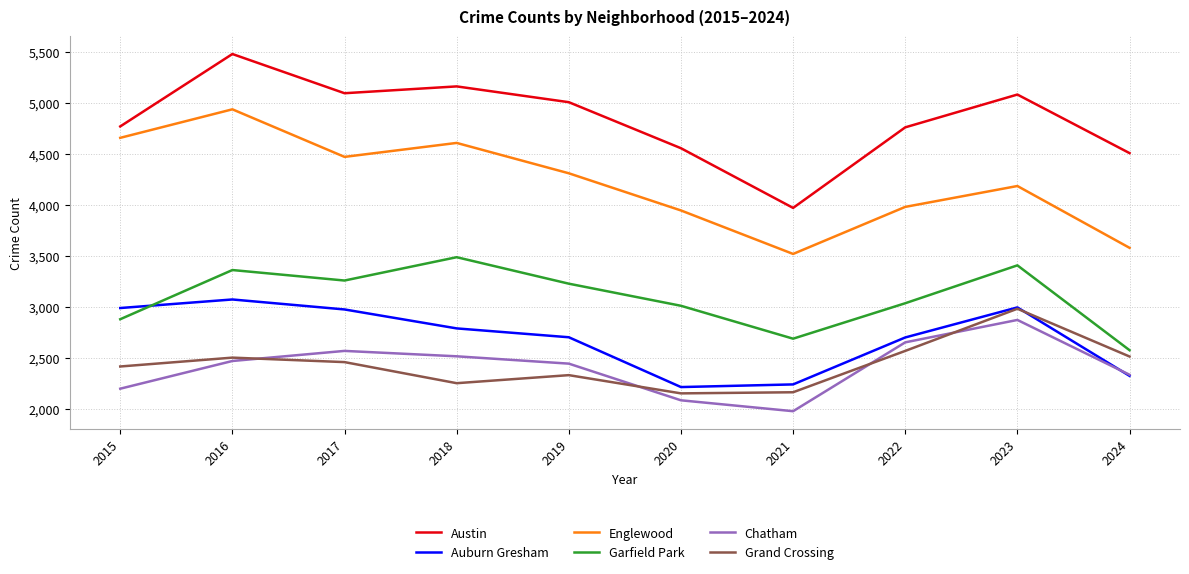

How many values in the Chatham series are below 2467?

5